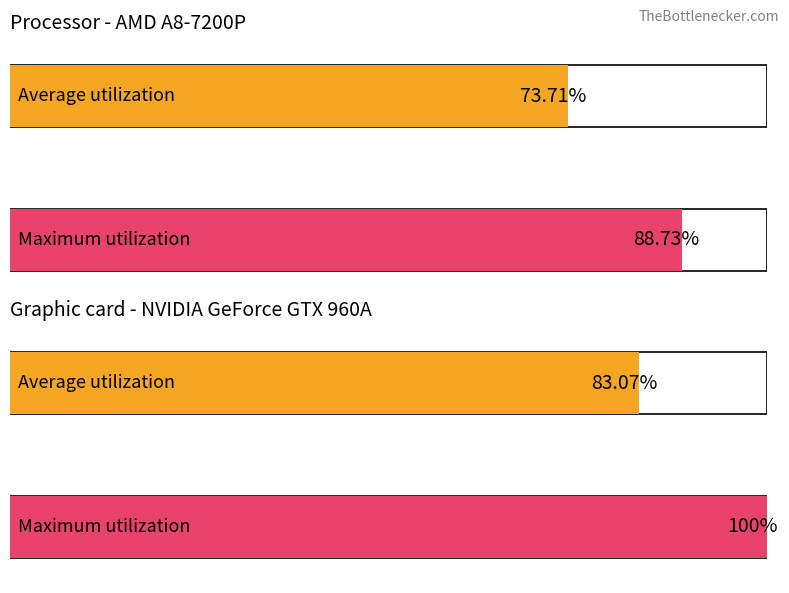

Between 0 and 1, which series saw the biggest shift?

Maximum utilization